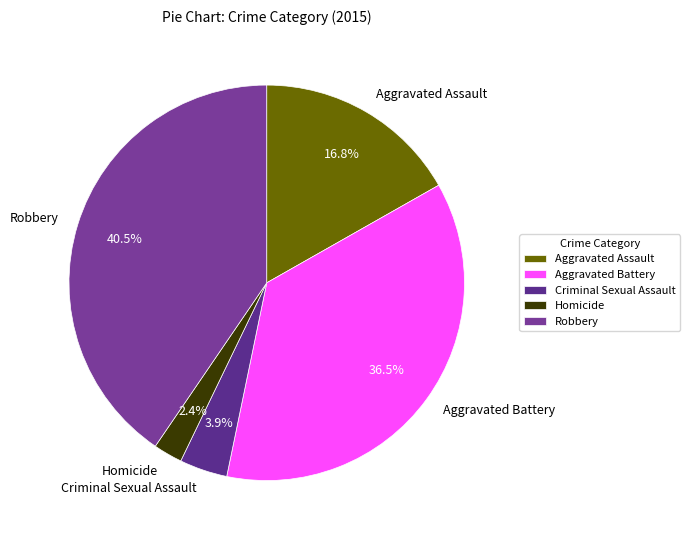

What percentage is the Homicide slice, to the nearest percent?

2%